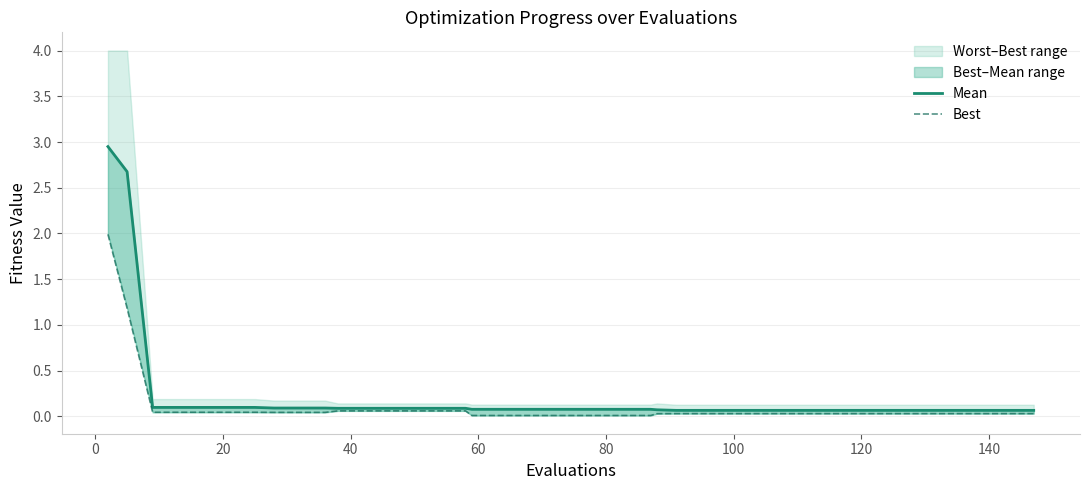

True or false: mean and best line intersect in this chart.

False